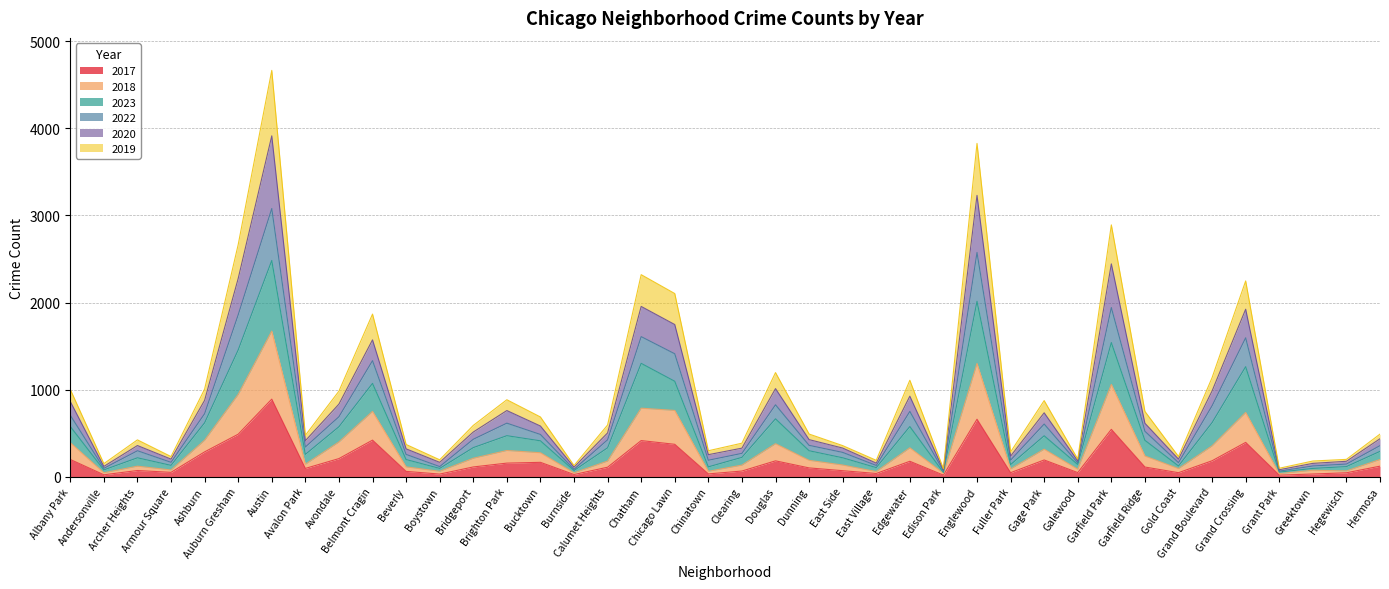

Is it true that 2023 equals 573 at Bridgeport?

False